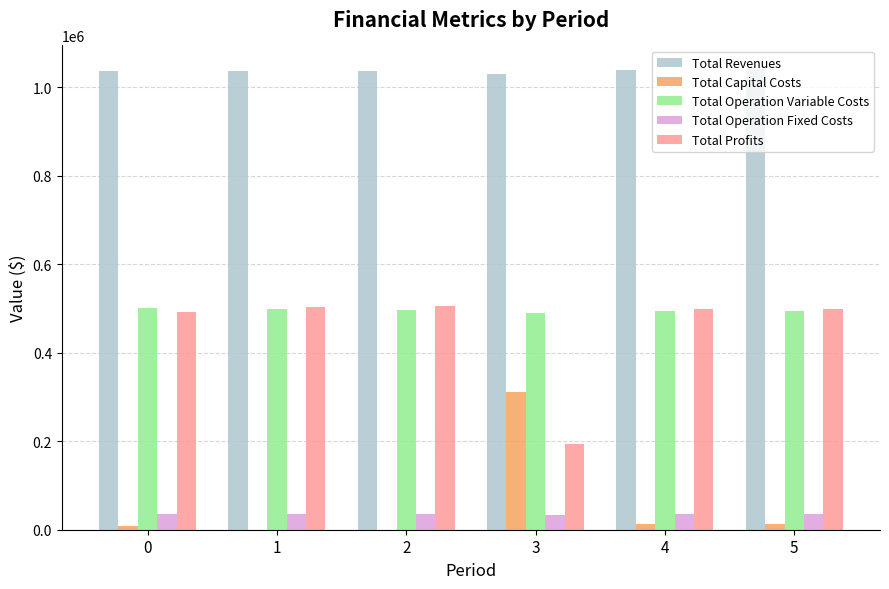

How many categories are shown in the chart?

6